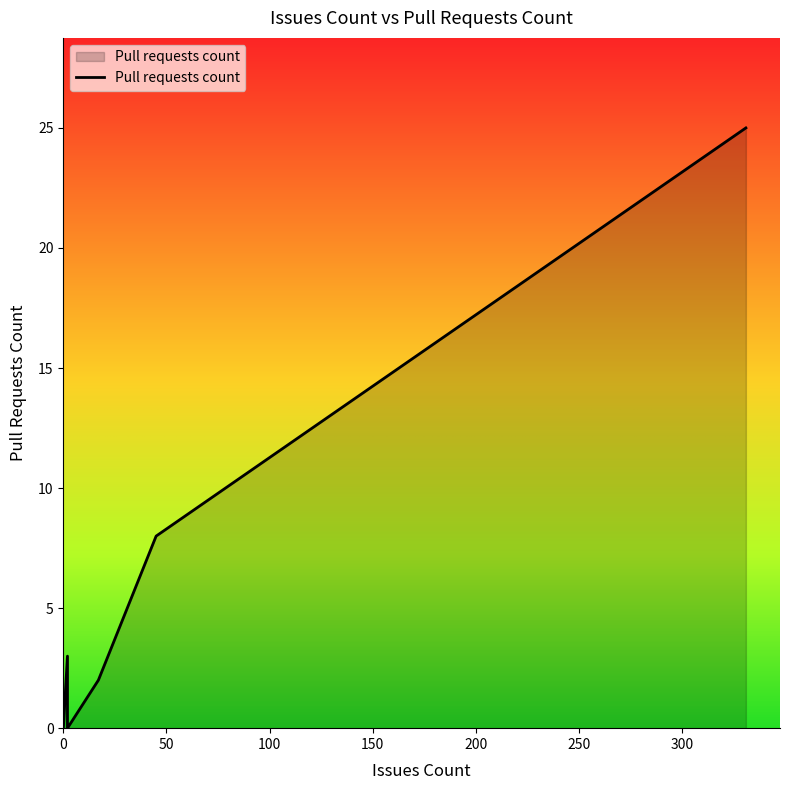

True or false: there are more than 0 points higher than both neighbors.

True